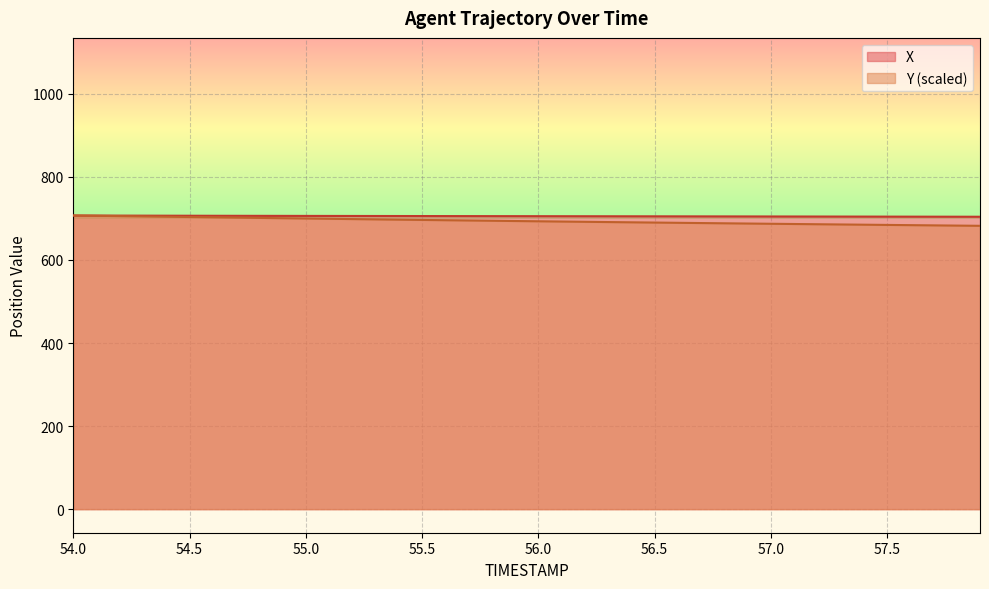

How many data points in X are less than 705?

13